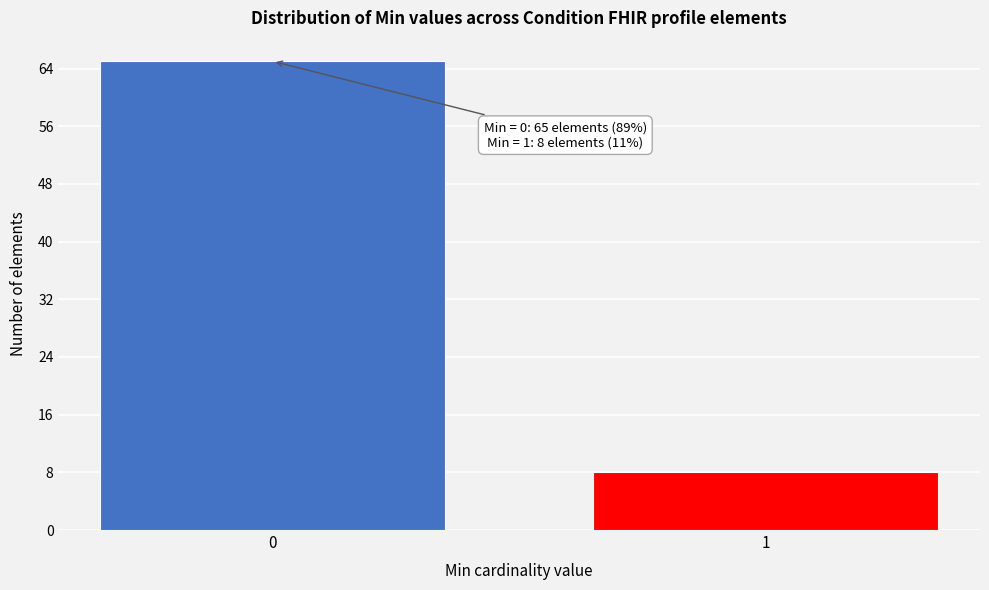

Reading left to right, extract all data points from this chart.

65	8